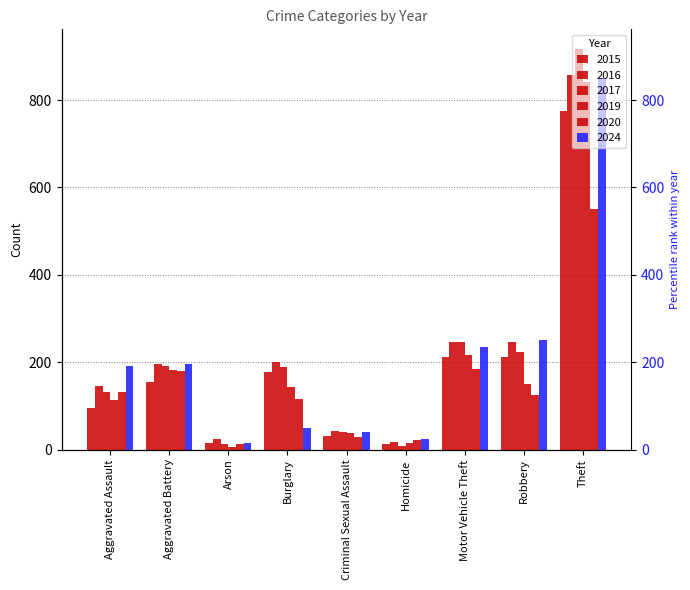

How many data points in 2019 are less than 143?

4